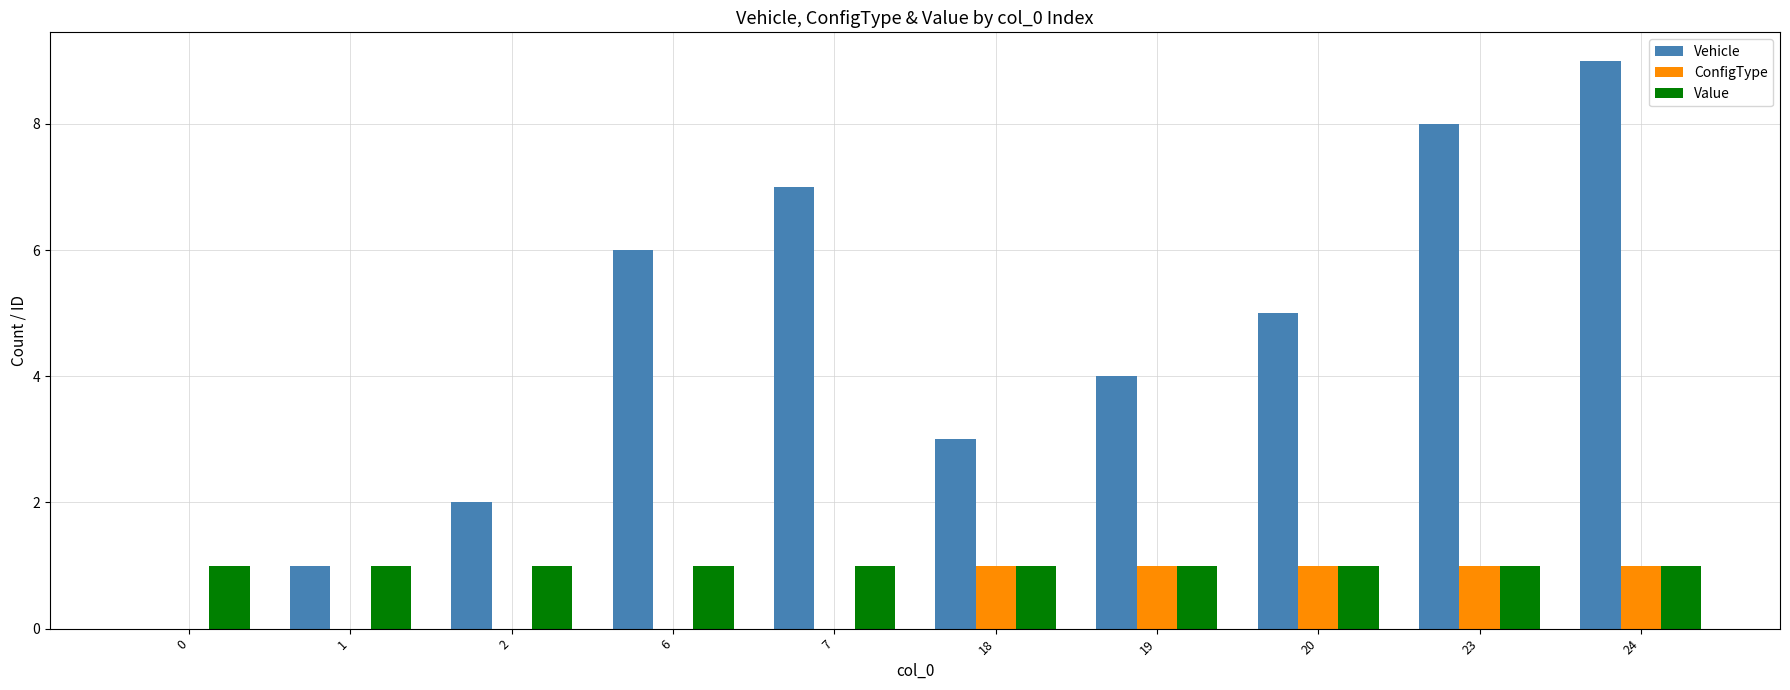

Is it true that ConfigType equals 2 at 20?

False